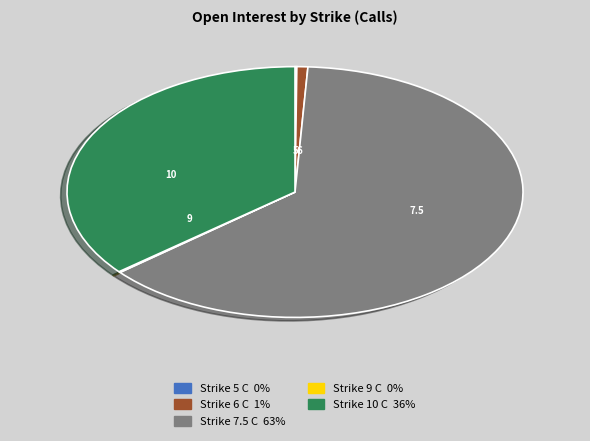

What is the largest slice in the pie chart?

Strike 7.5 C 63%